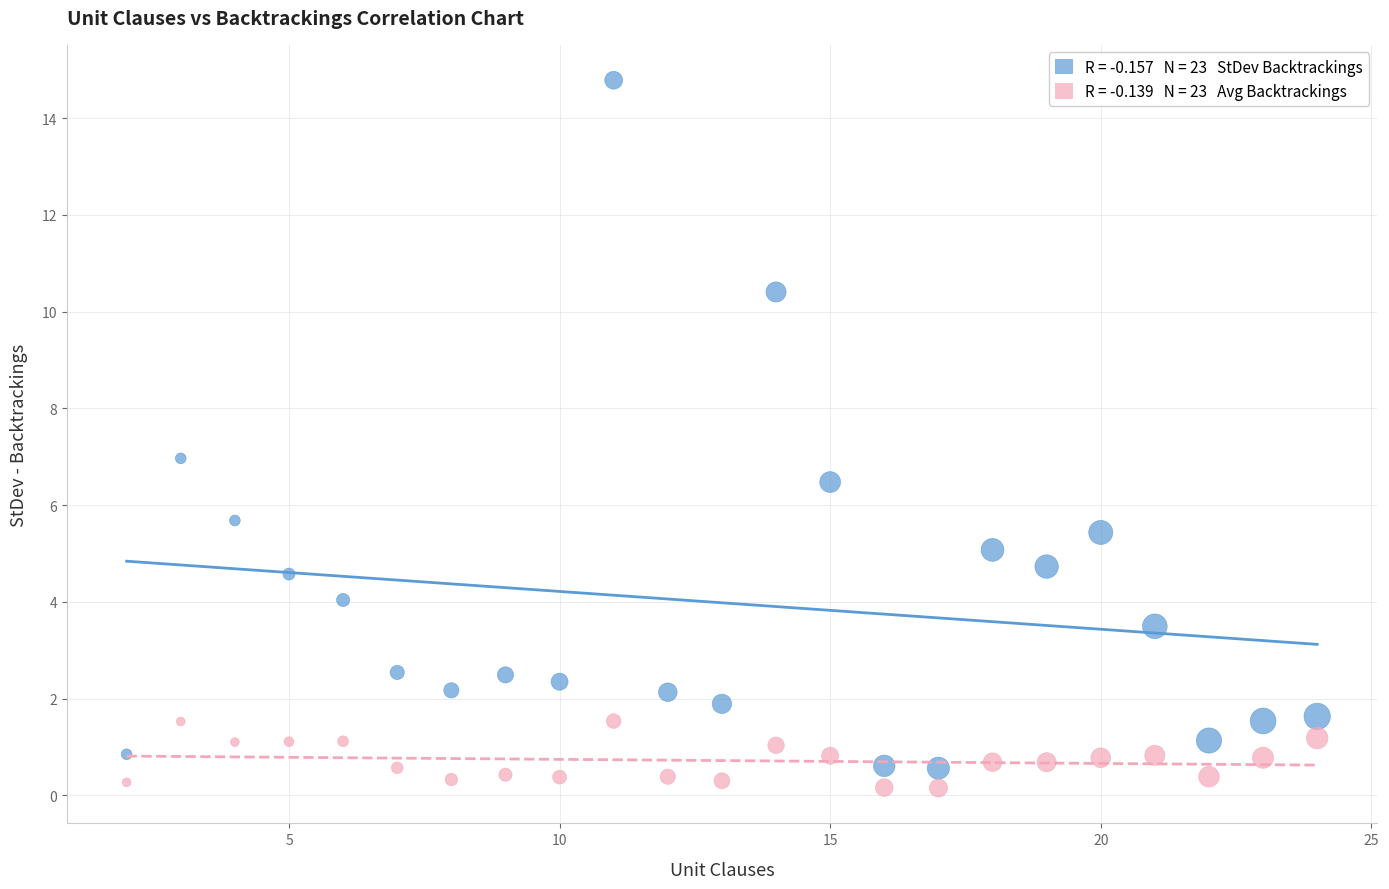

Across all data points, what is the range of X values (max minus min)?

22.0